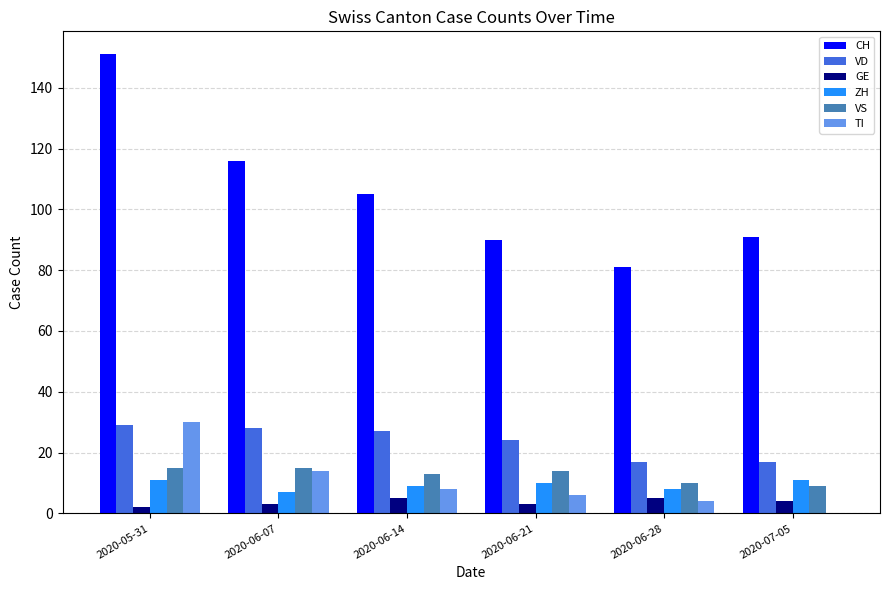

At which category is the sum across all series the highest?

2020-05-31